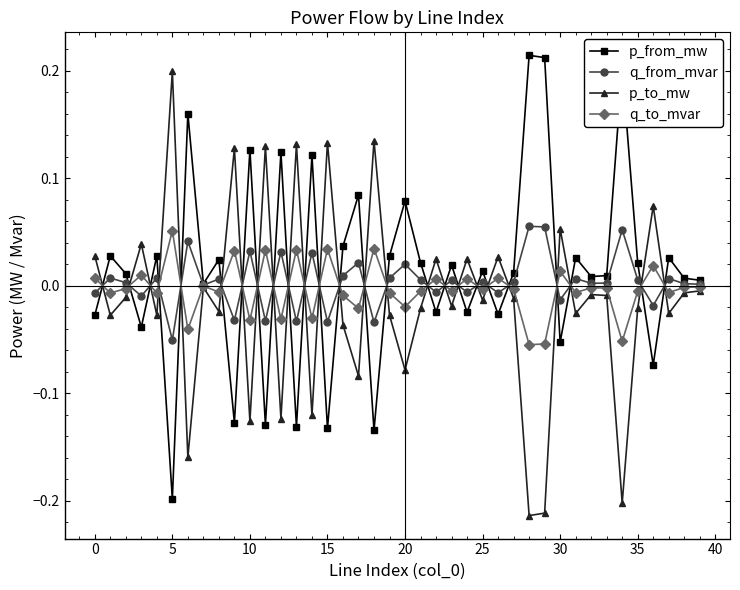

True or false: p_from_mw has more than 0 interior local peaks.

True